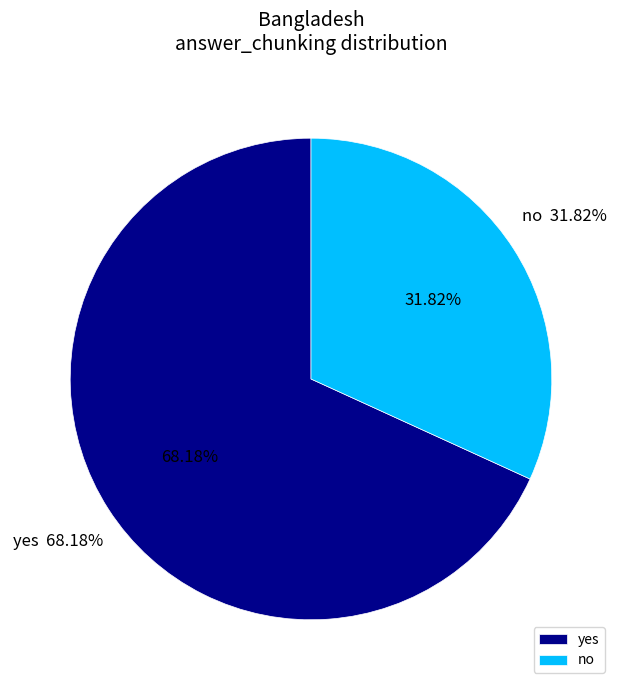

Combined, do yes and no account for over 50%?

Yes